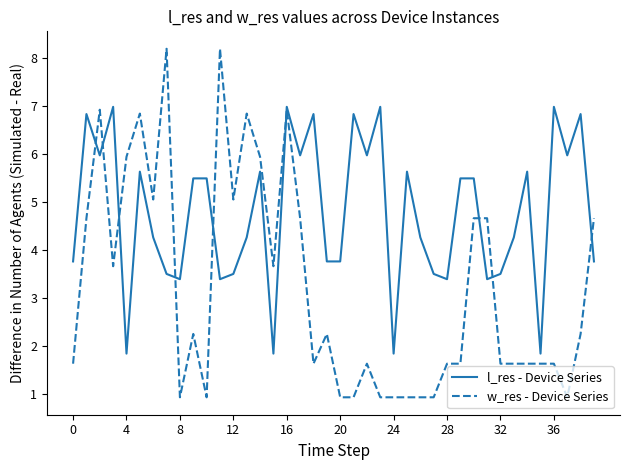

List the series in order of their peak value, lowest first.

l_res - Device Series, w_res - Device Series